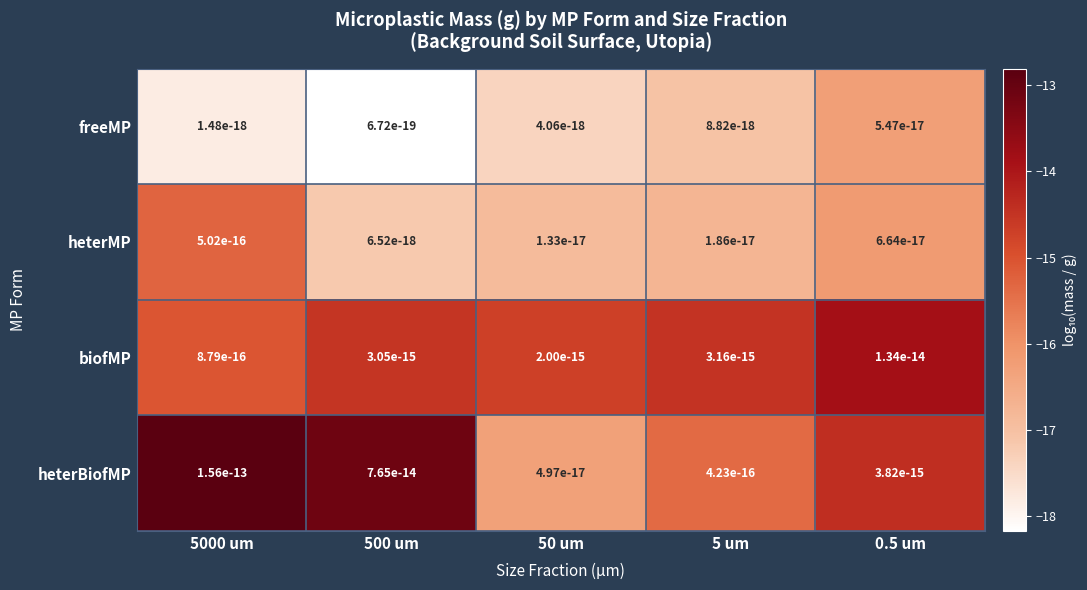

At which label does heterMP reach its minimum?

500 um